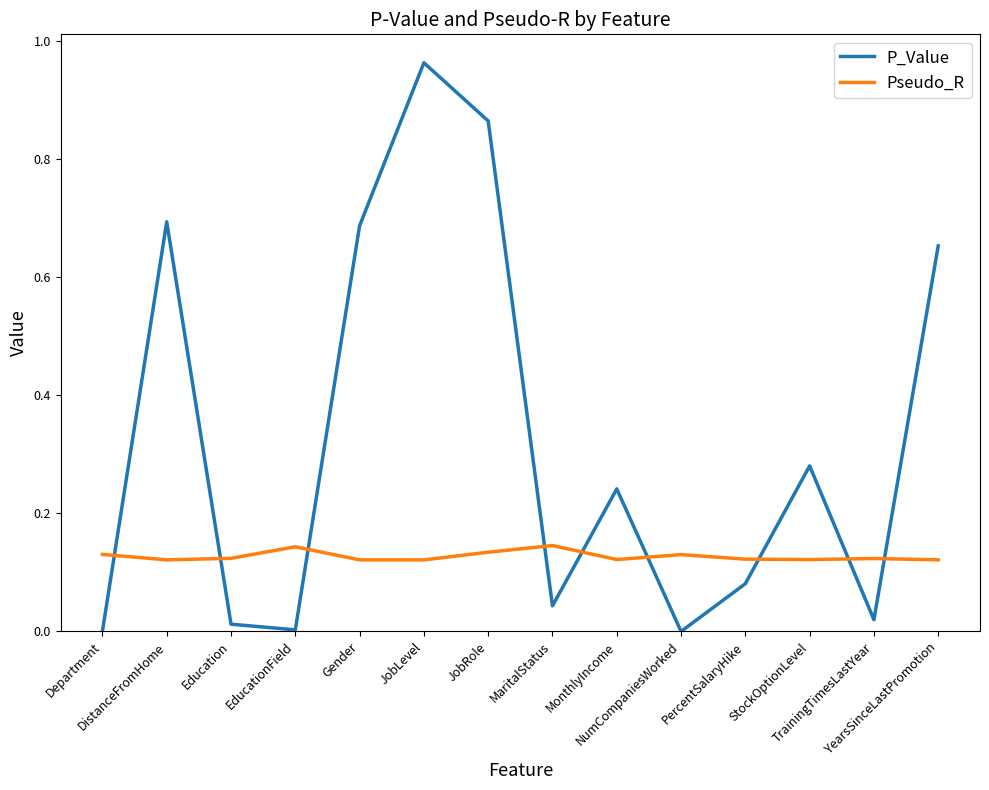

True or false: Pseudo_R and P_Value intersect in this chart.

True